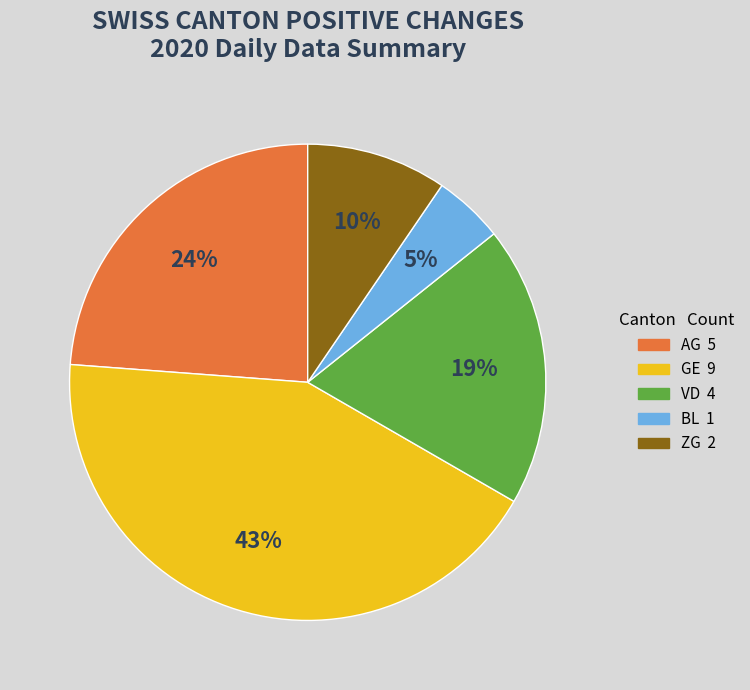

To the nearest percent, what portion does VD represent?

19%